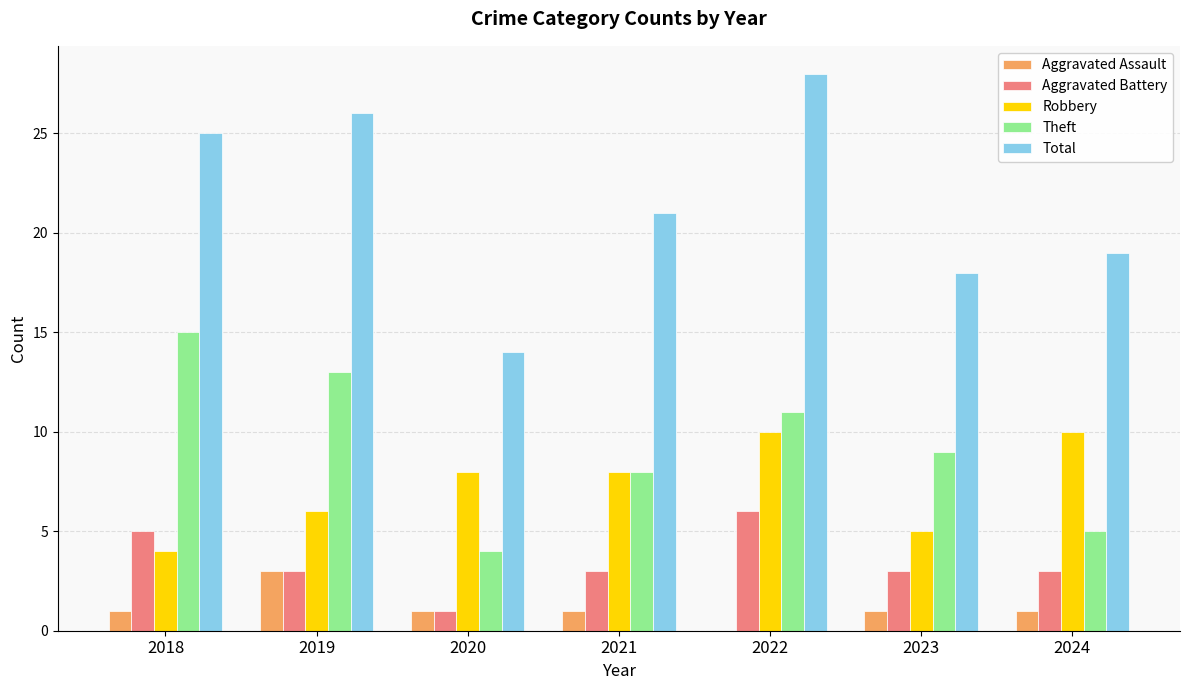

Is it true that Aggravated Battery equals 5 at 2018?

True